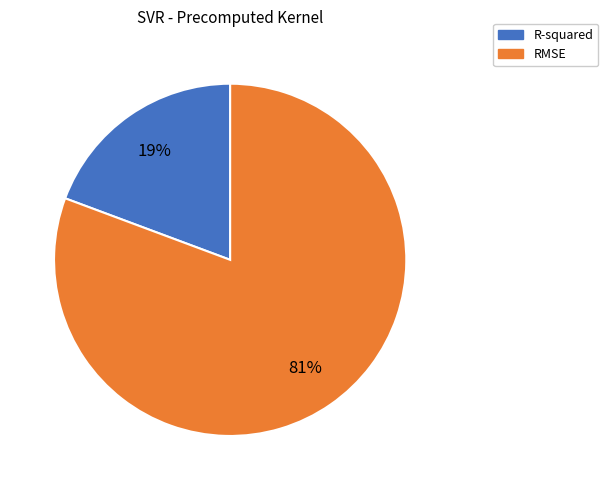

Approximately how many times larger is the value at R-squared compared to RMSE?

0.2